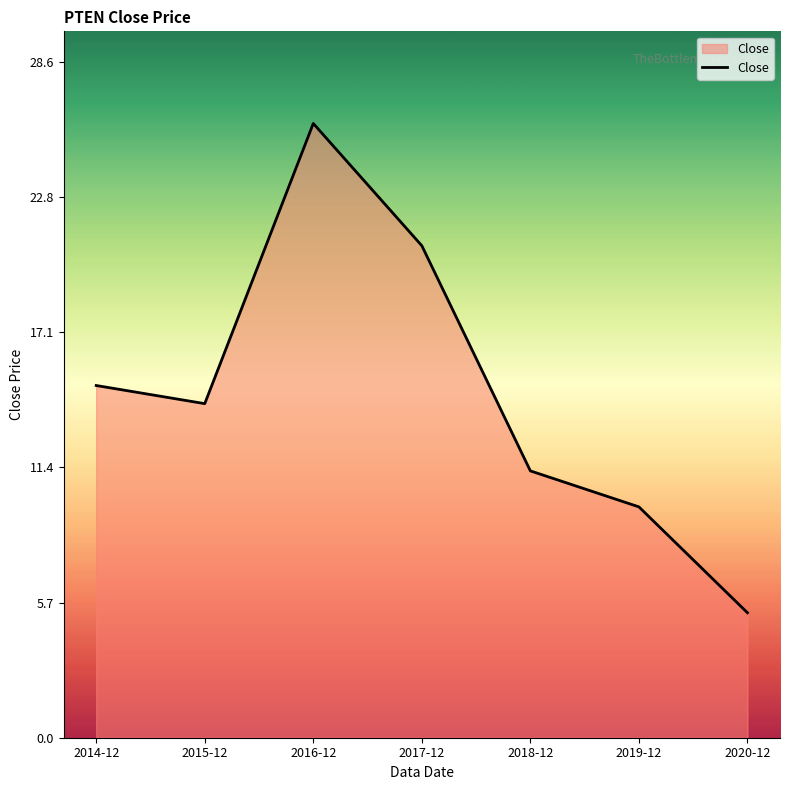

What is the approximate value at 2016-12?

26.0